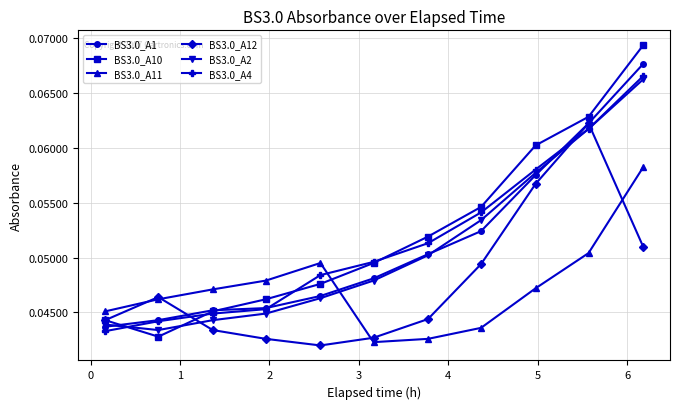

Which series has the largest range (max minus min)?

BS3.0_A10